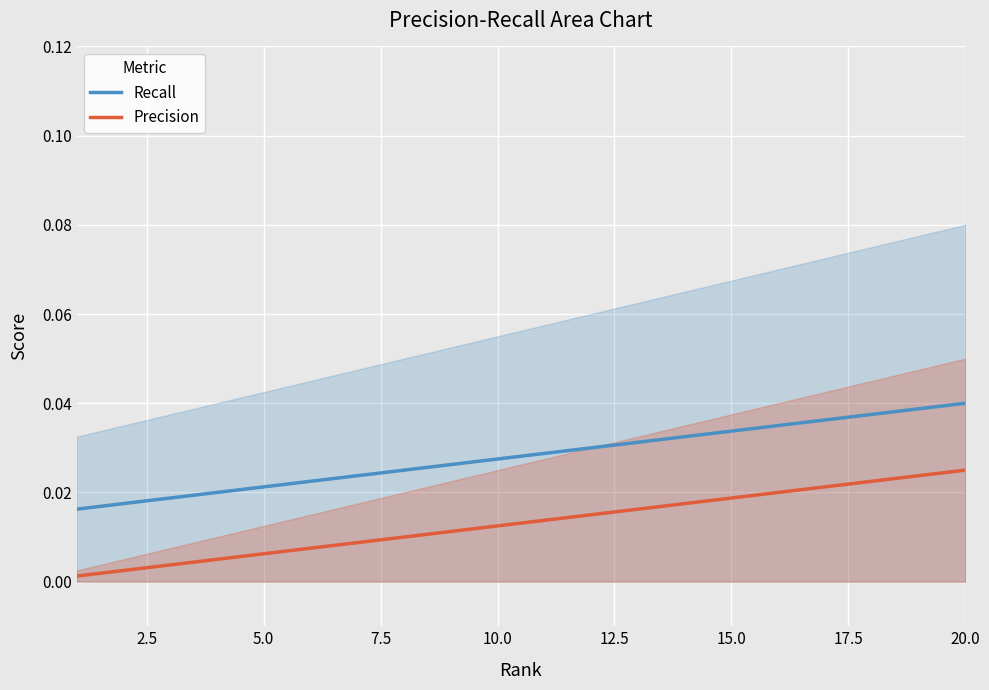

List the series in order of their peak value, lowest first.

Precision, Recall